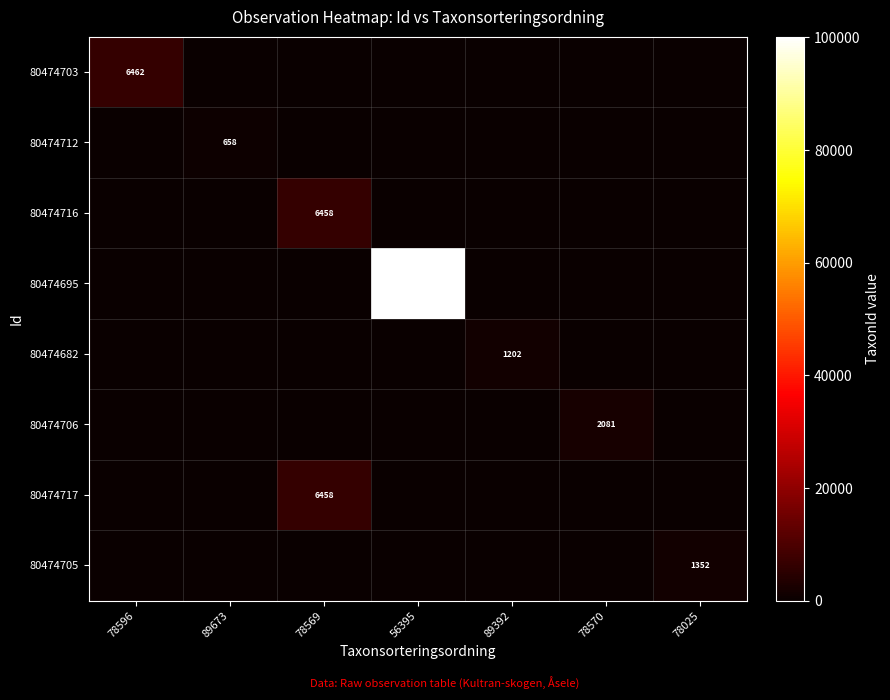

Is it true that 80474706 equals 2081 at 78570?

True